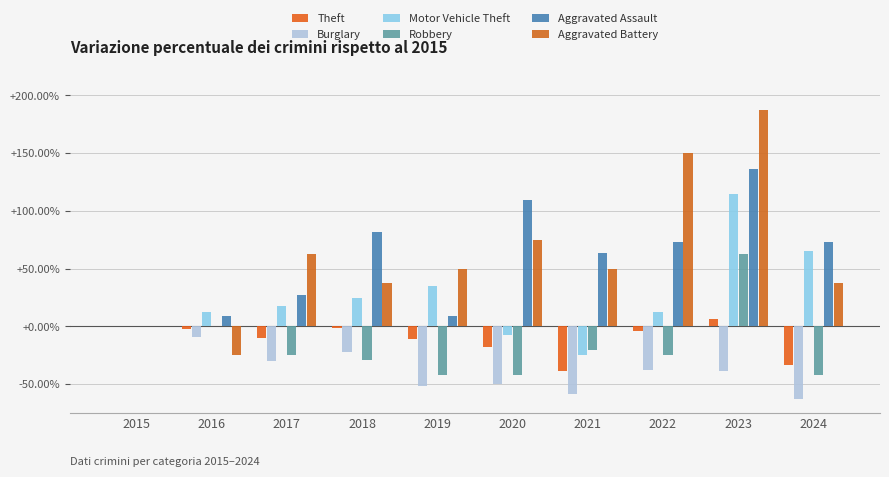

Which category has the lowest value across all series?

2024